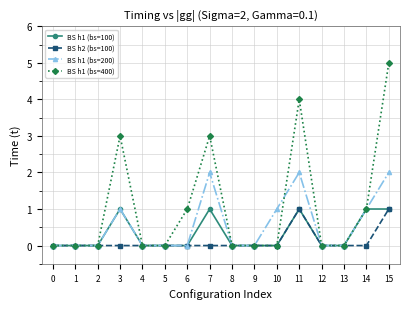

Which series has the widest spread of values?

BS h1 (bs=400)